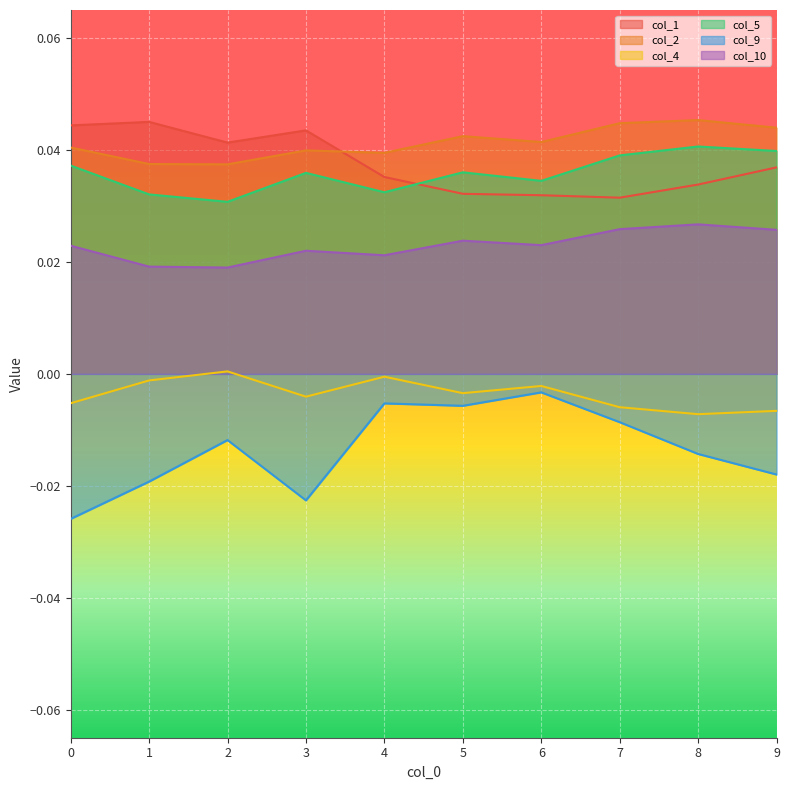

True or false: col_1 and col_9 cross at least once.

False